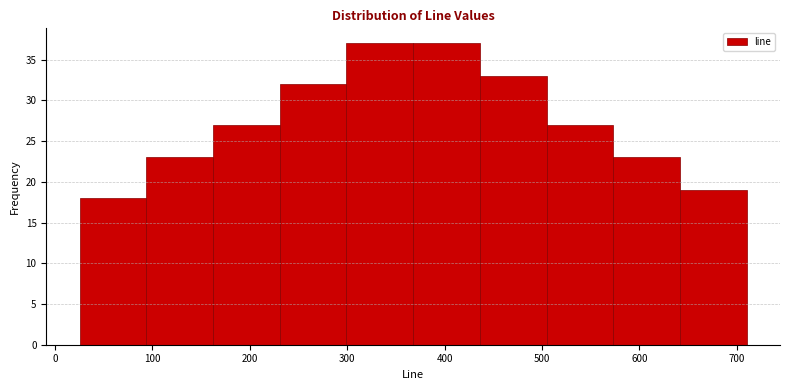

Reading left to right, list every bar in this chart as the range it spans on the x-axis followed by its height. Neither the bar edges nor the heights are printed on the chart, so give them approximately, as read against the axes.

30 to 90: 18
90 to 160: 23
160 to 230: 27
230 to 300: 32
300 to 370: 37
370 to 440: 37
440 to 500: 33
500 to 570: 27
570 to 640: 23
640 to 710: 19